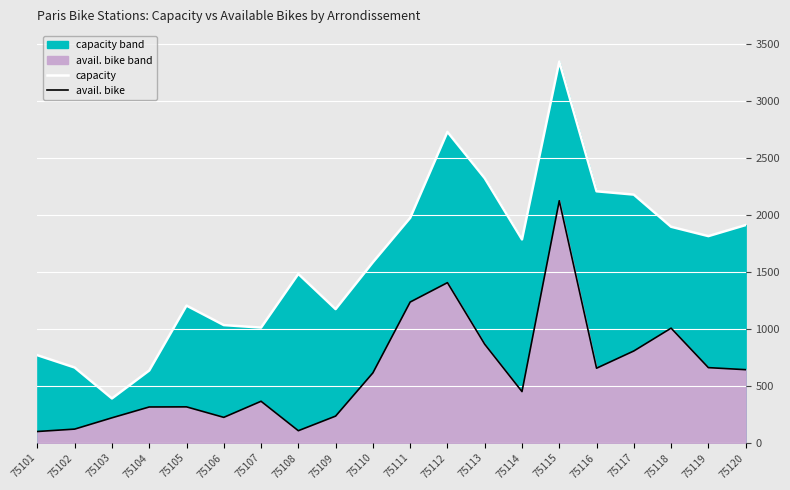

At which label does capacity reach its minimum?

75103